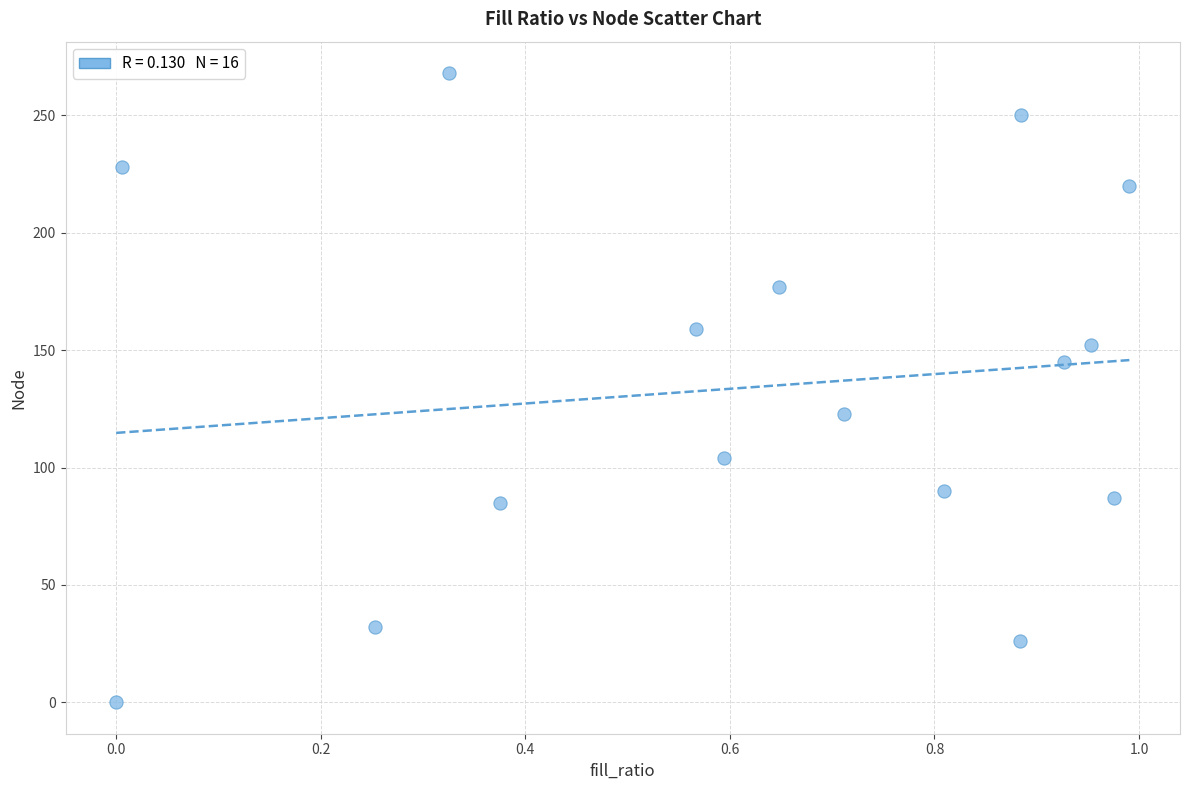

What is the range of Y values (max minus min)?

268